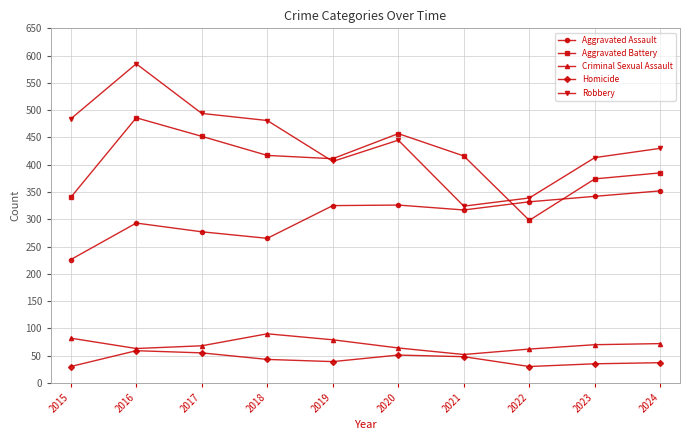

How many interior local valleys does the Aggravated Battery series have?

2